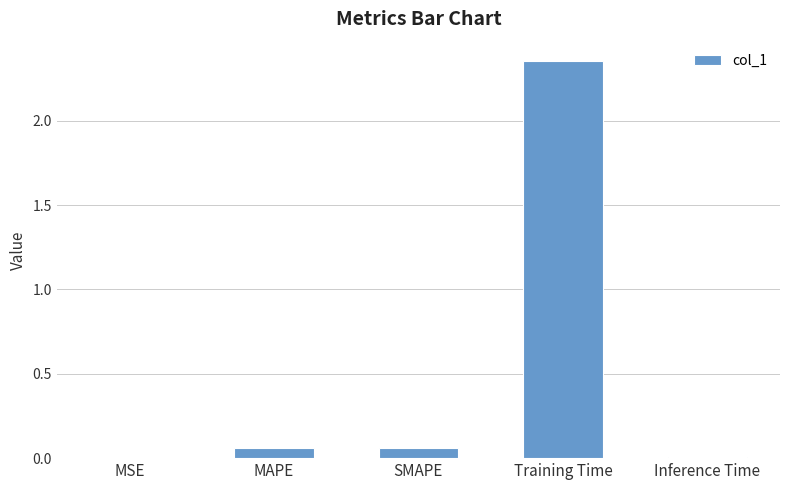

Which category has the highest value across all series?

Training Time